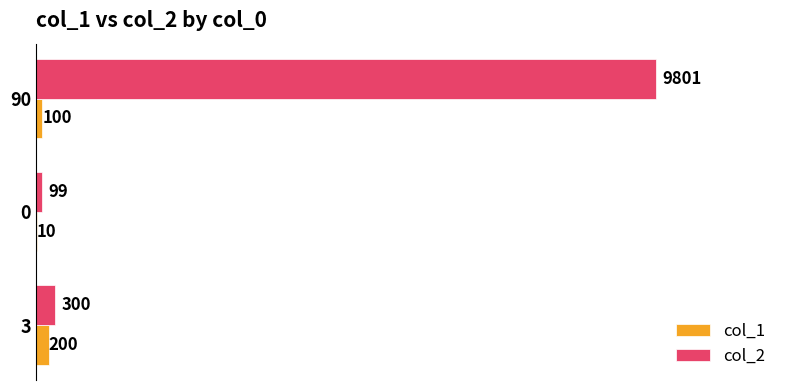

True or false: col_1 has a value of 200 at 3.

True